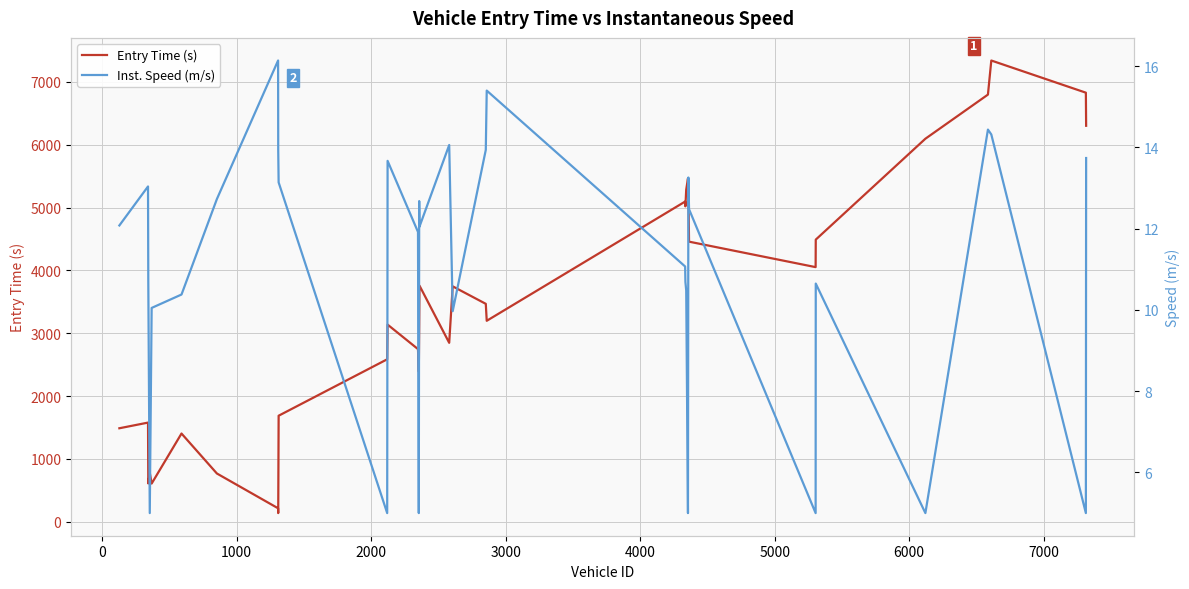

What is the value of the Entry Time (s) point at the 3rd from the left?

610.5